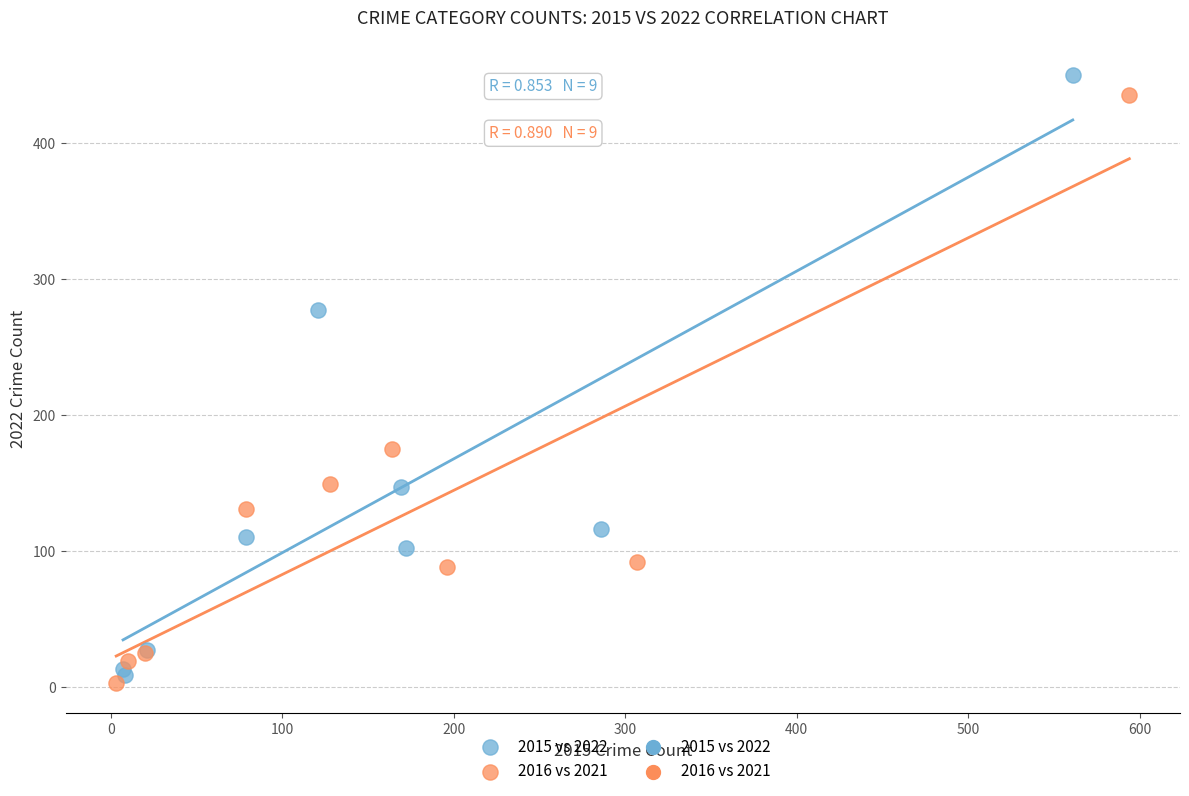

Which series has the widest spread of Y values?

2015 vs 2022